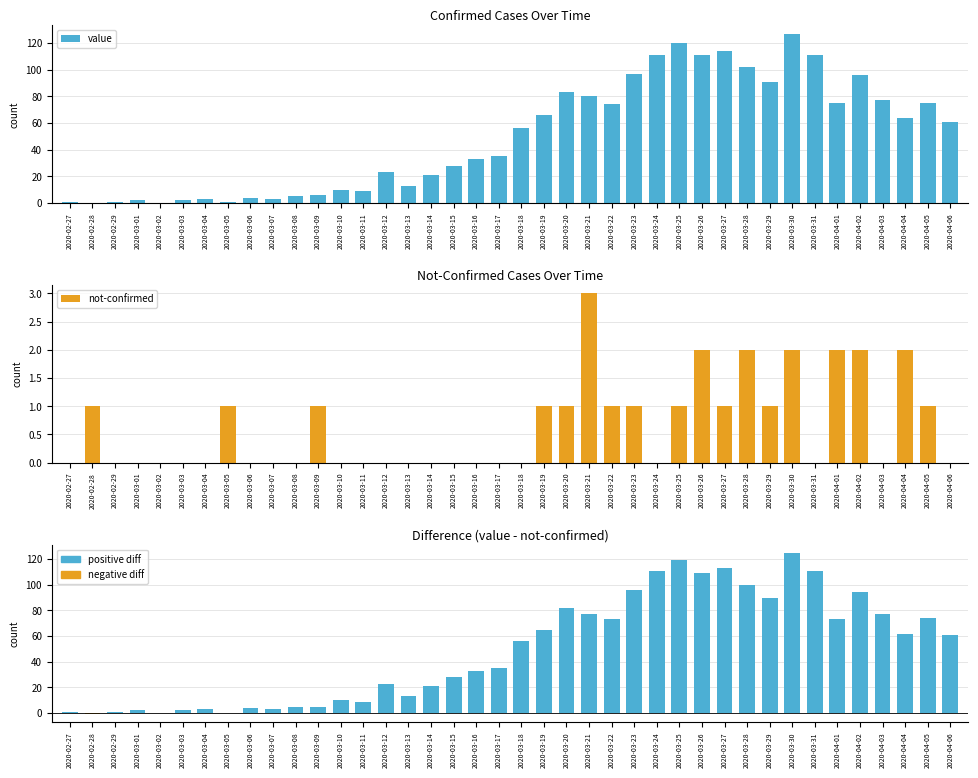

At how many categories does at least one series exceed 33?

21